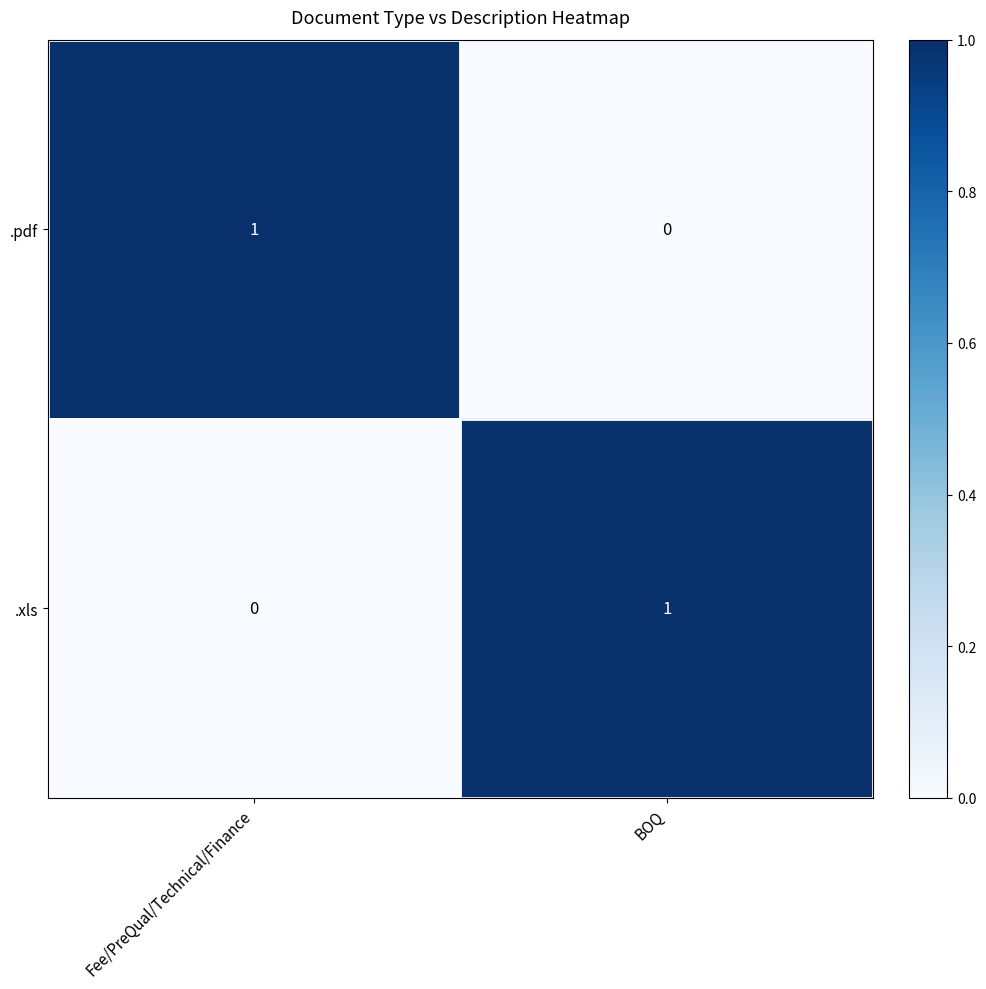

What is the greatest value displayed?

1